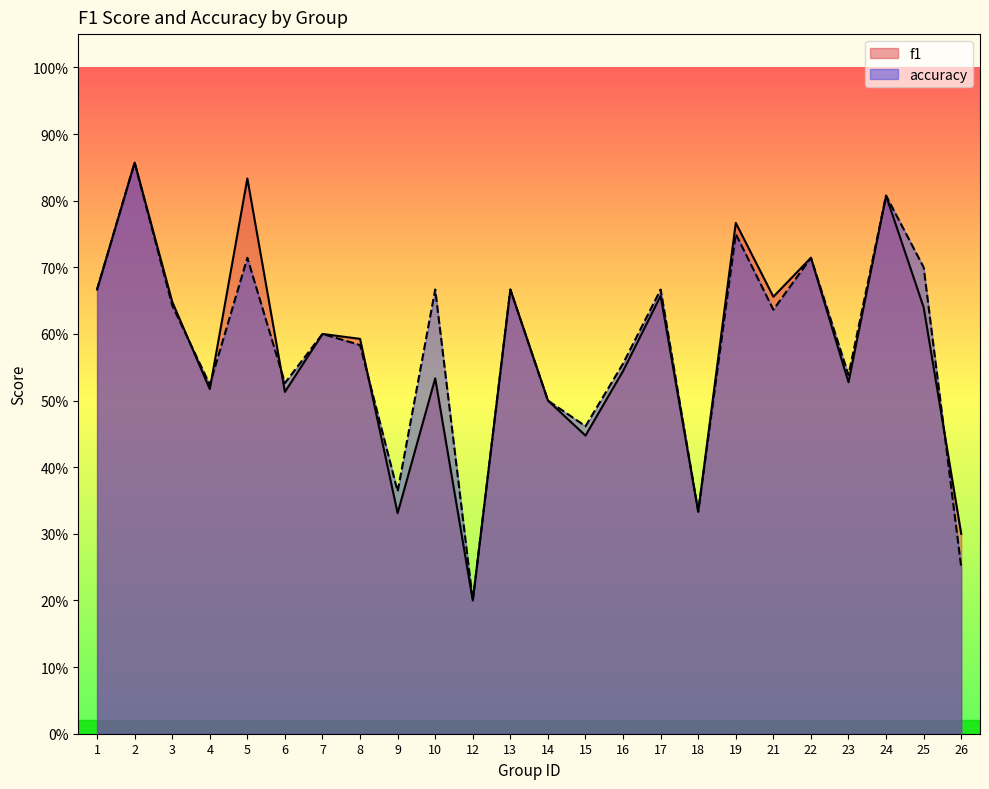

What is the highest value of the accuracy series?

0.9